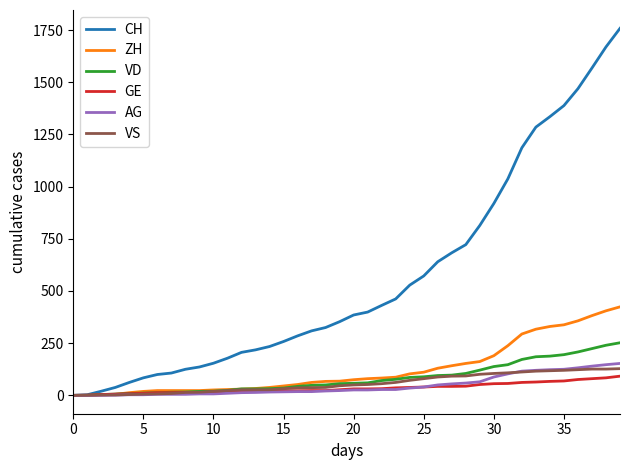

What is the sum of all ZH values?

4981